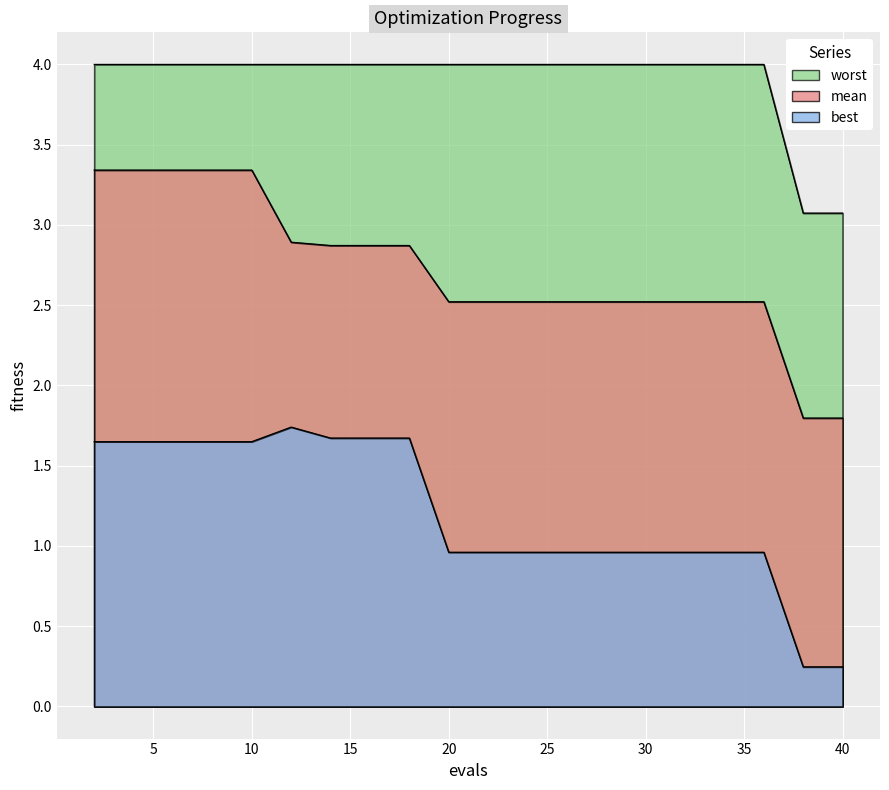

Which series has the largest total across all categories?

worst